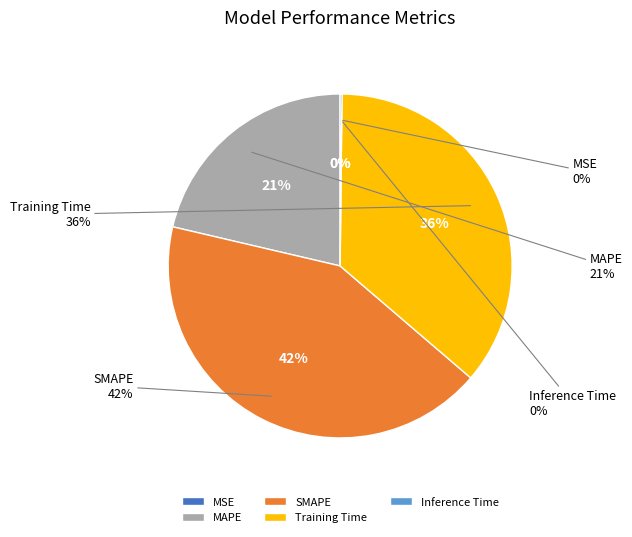

True or false: MAPE accounts for 12% of the total.

False